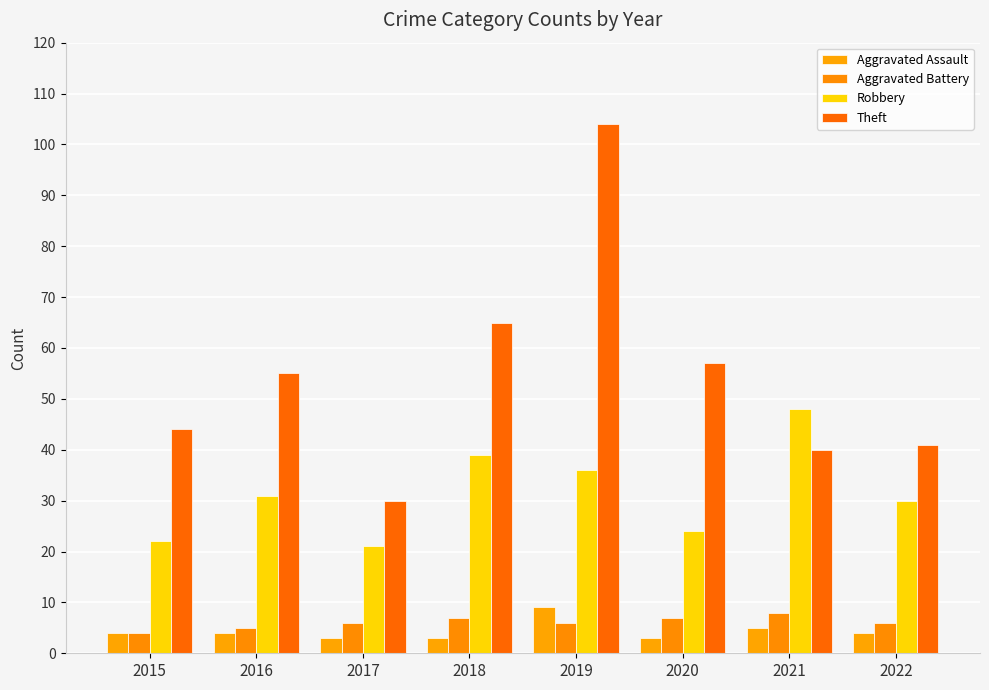

Count the Aggravated Battery values in the range 6 to 7.

5